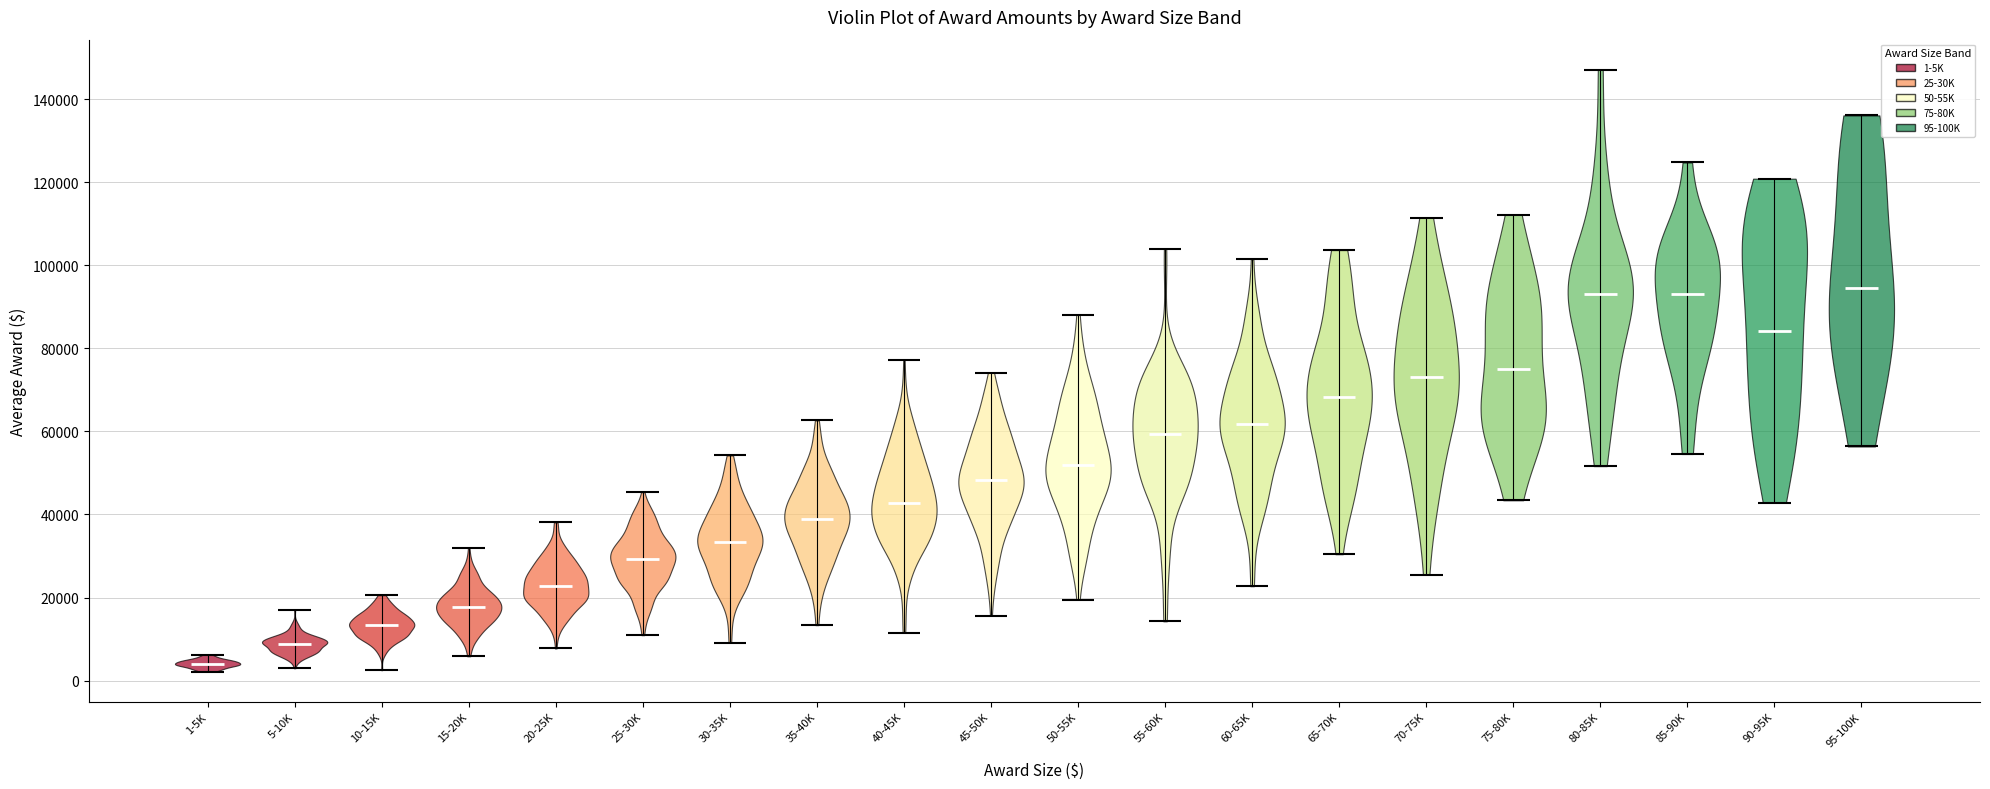

Reading left to right, read every violin against the y-axis: where its median line is, and the lowest and highest points it reaches. The values are not printed on the chart, so give them approximately, as read against the axis.

1-5K: median line 4000, lowest point 2000, highest point 6000
5-10K: median line 8000, lowest point 2000, highest point 16000
10-15K: median line 14000, lowest point 2000, highest point 20000
15-20K: median line 18000, lowest point 6000, highest point 32000
20-25K: median line 22000, lowest point 8000, highest point 38000
25-30K: median line 30000, lowest point 10000, highest point 46000
30-35K: median line 34000, lowest point 10000, highest point 54000
35-40K: median line 38000, lowest point 14000, highest point 62000
40-45K: median line 42000, lowest point 12000, highest point 78000
45-50K: median line 48000, lowest point 16000, highest point 74000
50-55K: median line 52000, lowest point 20000, highest point 88000
55-60K: median line 60000, lowest point 14000, highest point 104000
60-65K: median line 62000, lowest point 22000, highest point 102000
65-70K: median line 68000, lowest point 30000, highest point 104000
70-75K: median line 74000, lowest point 26000, highest point 112000
75-80K: median line 74000, lowest point 44000, highest point 112000
80-85K: median line 94000, lowest point 52000, highest point 148000
85-90K: median line 94000, lowest point 54000, highest point 124000
90-95K: median line 84000, lowest point 42000, highest point 120000
95-100K: median line 94000, lowest point 56000, highest point 136000